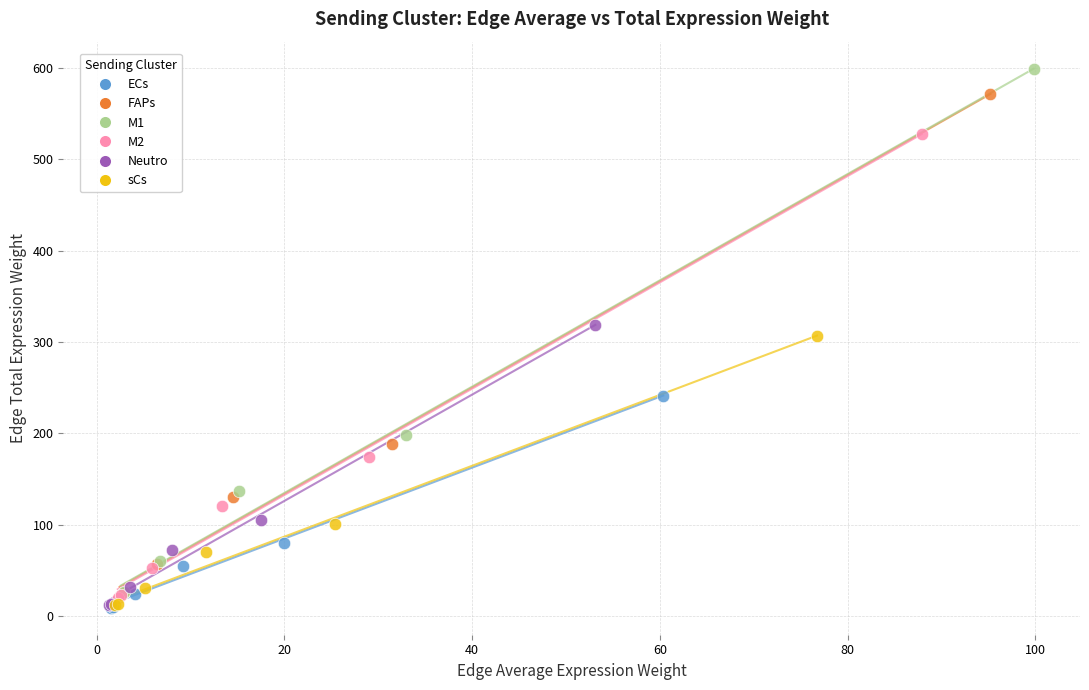

Which series contains the highest Y value?

M1